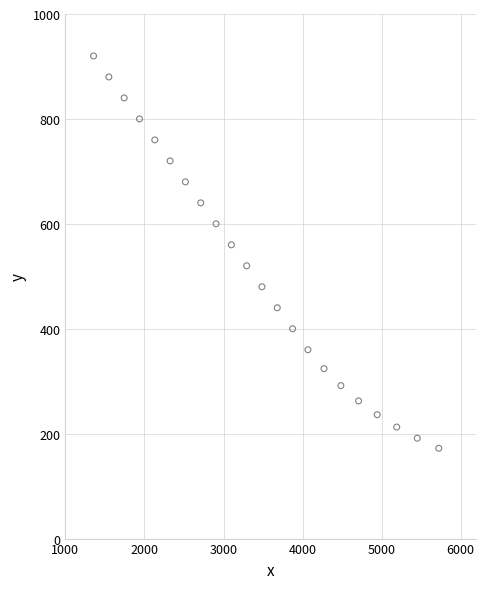

What is the range of Y values (max minus min)?

747.8